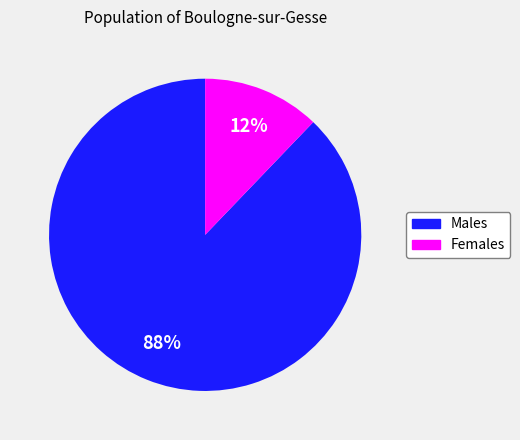

Is there a majority slice in this chart?

Yes